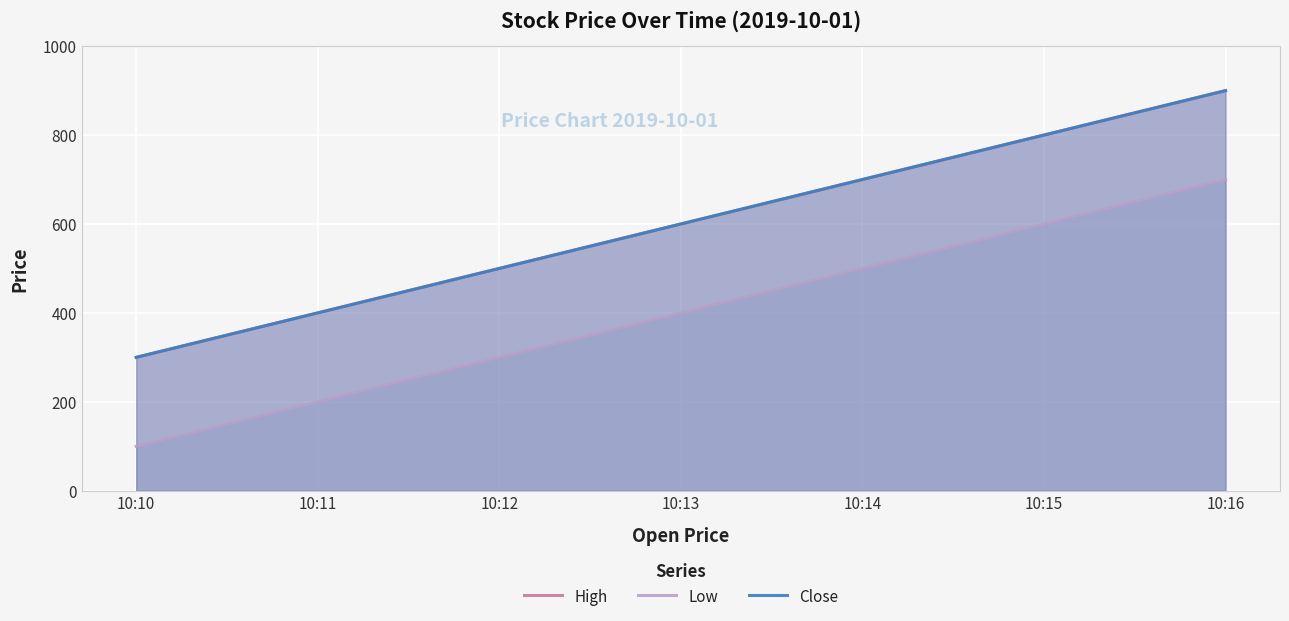

Where is Low nearest to the value 400?

10:13